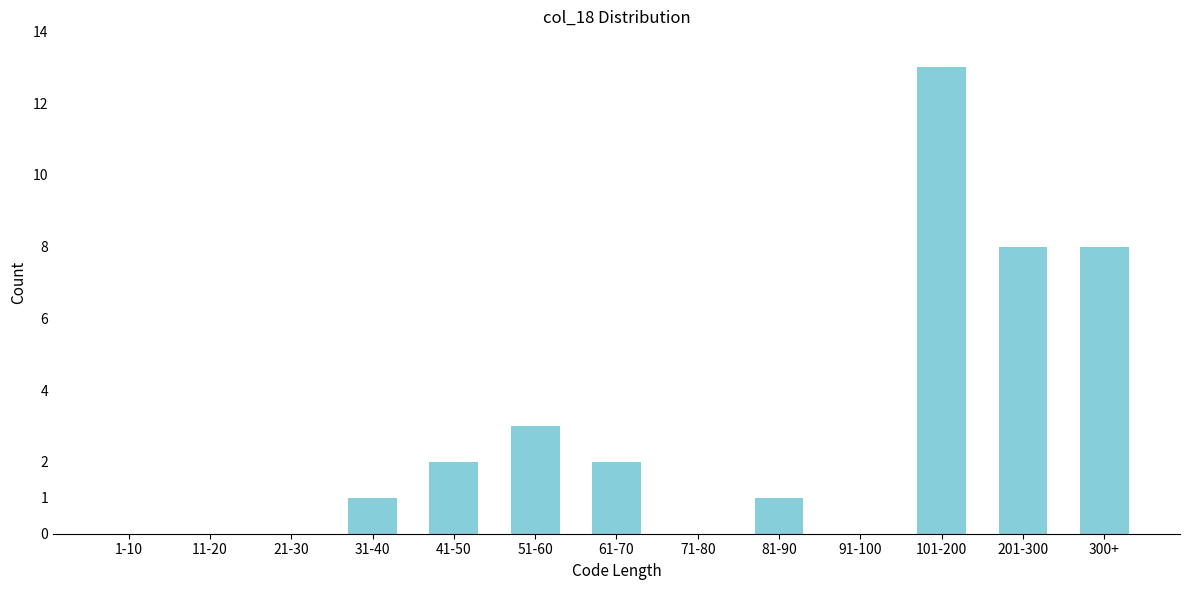

Reading right to left, what are all the values shown in this chart?

300+=8	201-300=8	101-200=13	91-100=0	81-90=1	71-80=0	61-70=2	51-60=3	41-50=2	31-40=1	21-30=0	11-20=0	1-10=0